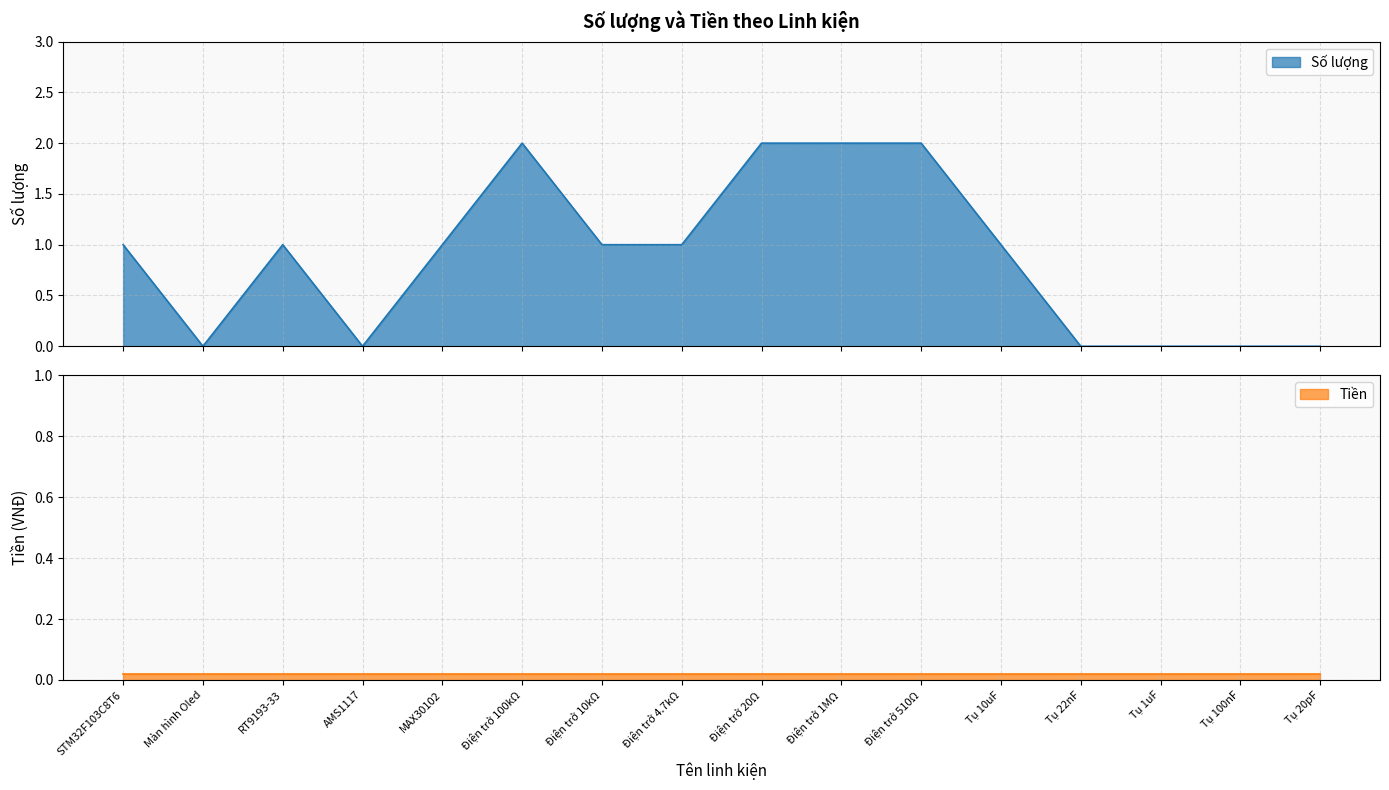

How many data points are above 1?

4